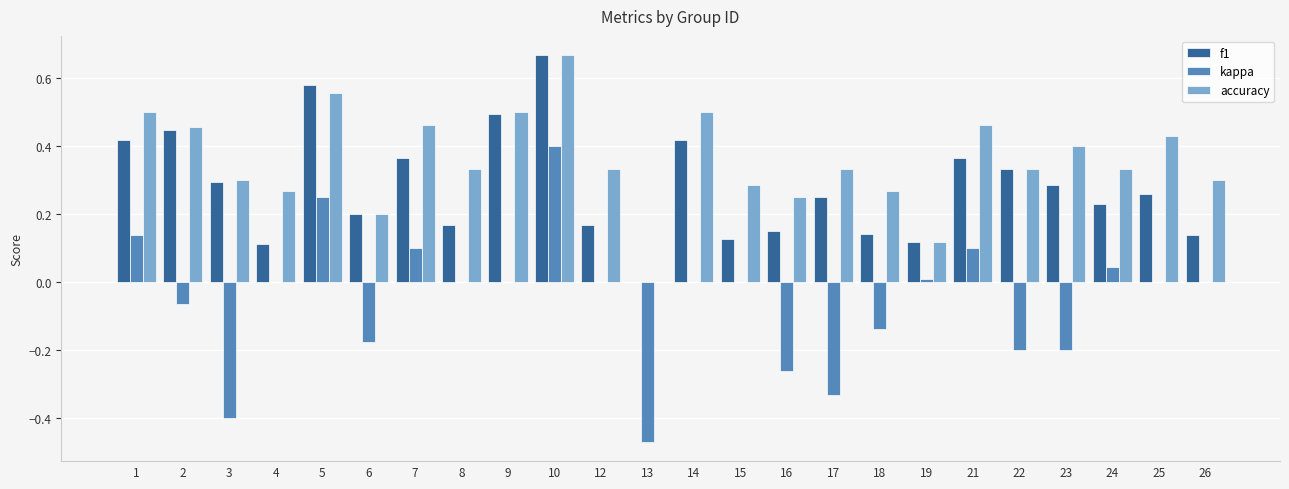

The value of f1 at 14 is 0.2. True or false?

False